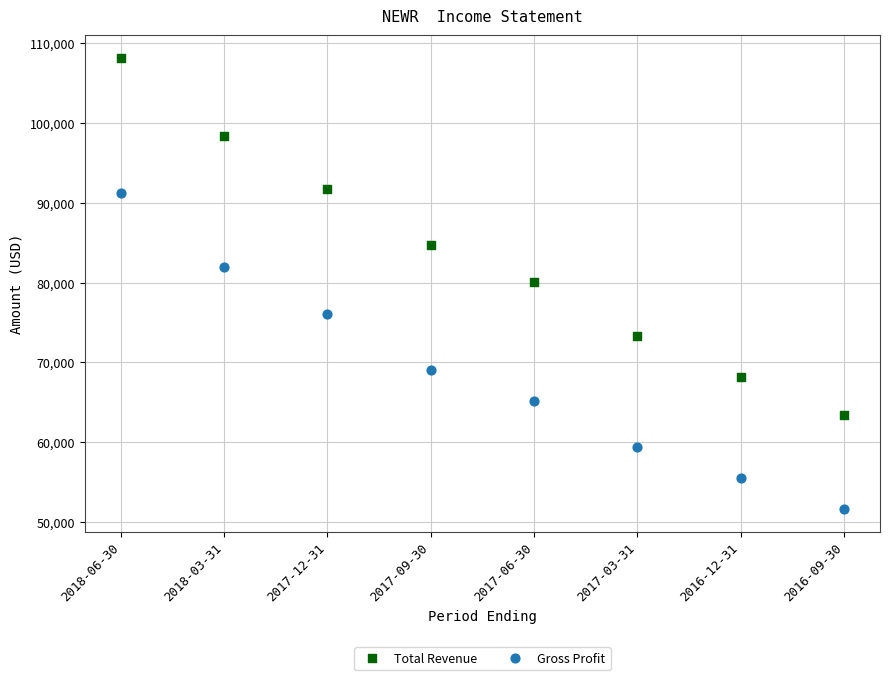

Which series contains the highest Y value?

Total Revenue